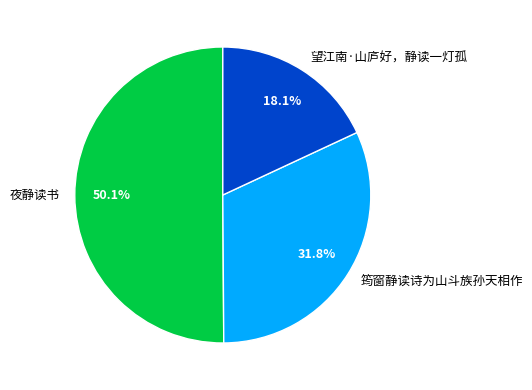

Does 望江南·山庐好，静读一灯孤 account for over 50% of the chart?

No